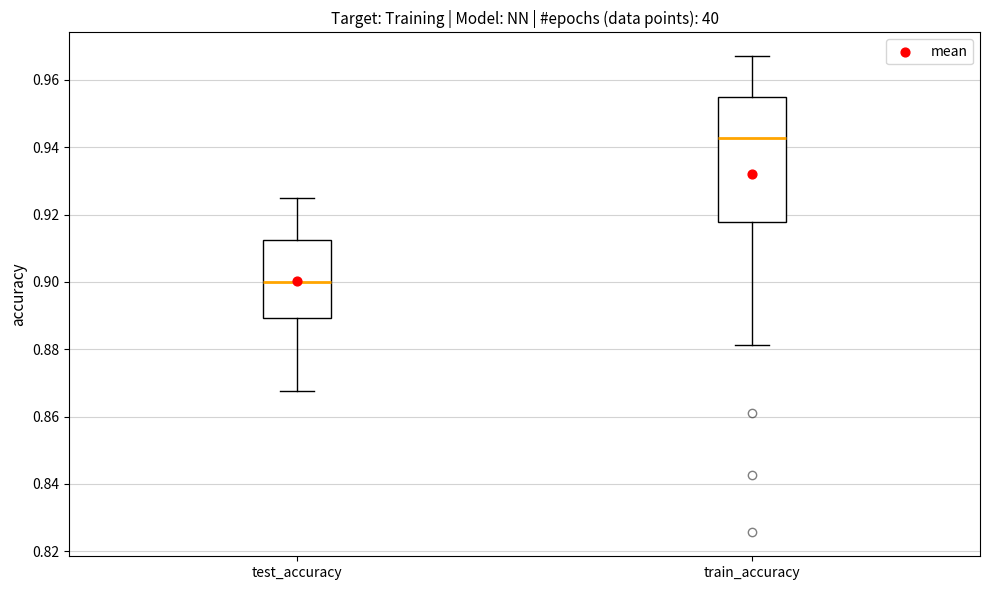

Reading left to right, transcribe this box plot: for each box, give where its median line is, the range the box spans, and where its two whiskers end, as read against the y-axis. The values are not printed on the chart, so give them approximately, as read against the axis.

test_accuracy: median 0.900, box 0.890 to 0.912, whiskers 0.868 to 0.926
train_accuracy: median 0.942, box 0.918 to 0.954, whiskers 0.882 to 0.968